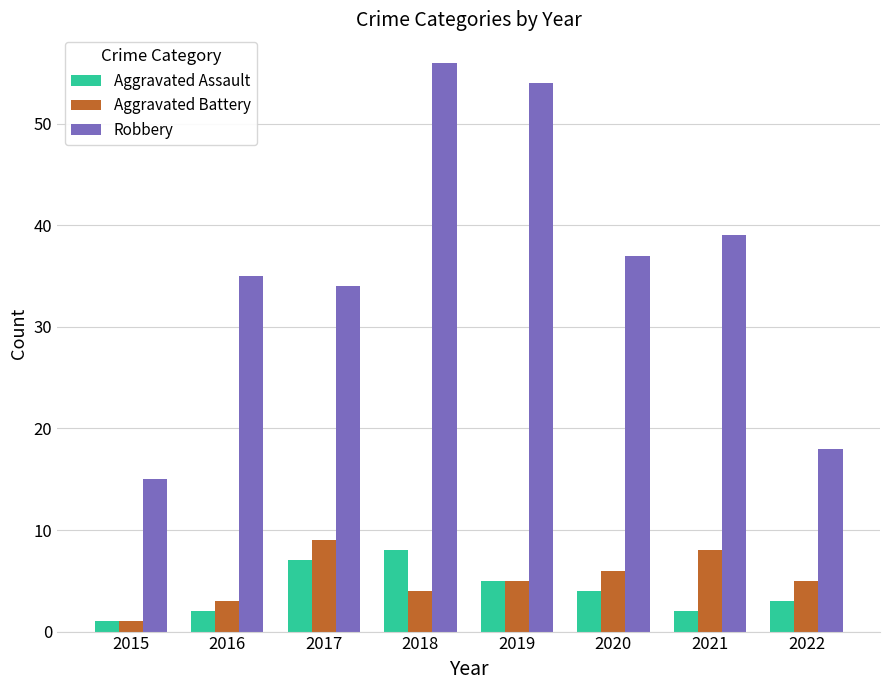

List the labels in order of Robbery value, largest first.

2018, 2019, 2021, 2020, 2016, 2017, 2022, 2015